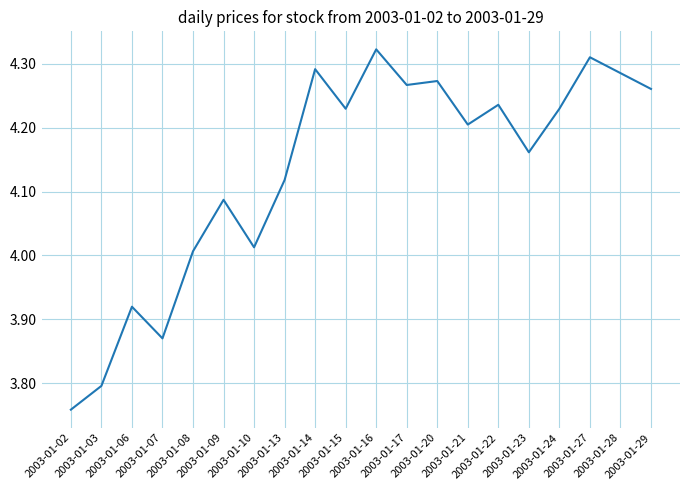

What is the difference between the maximum and minimum values?

0.6